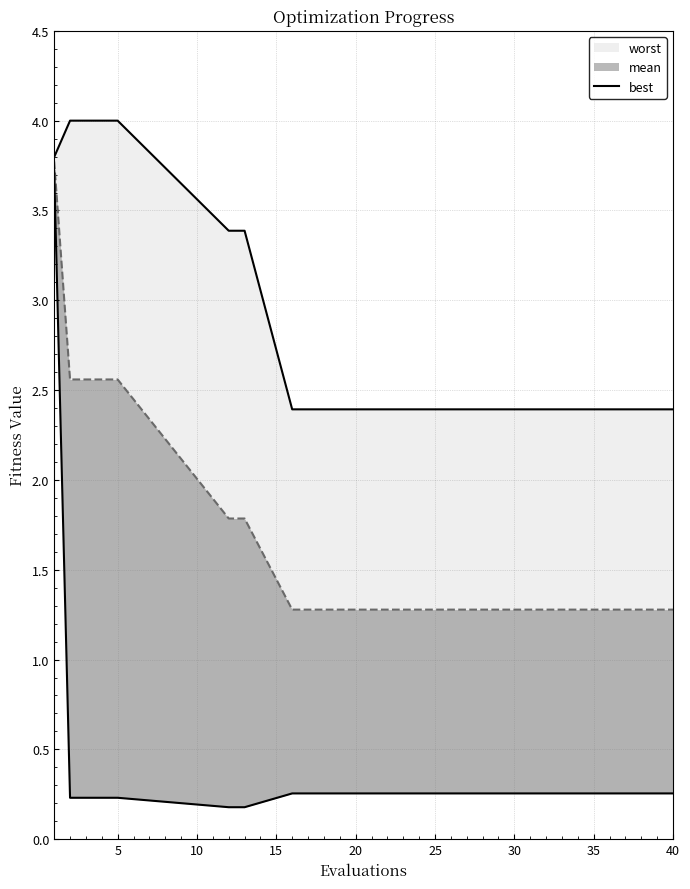

True or false: mean and best cross at least once.

False